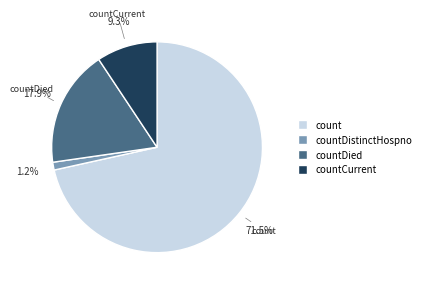

What is the total percentage of countCurrent and count?

80.9%